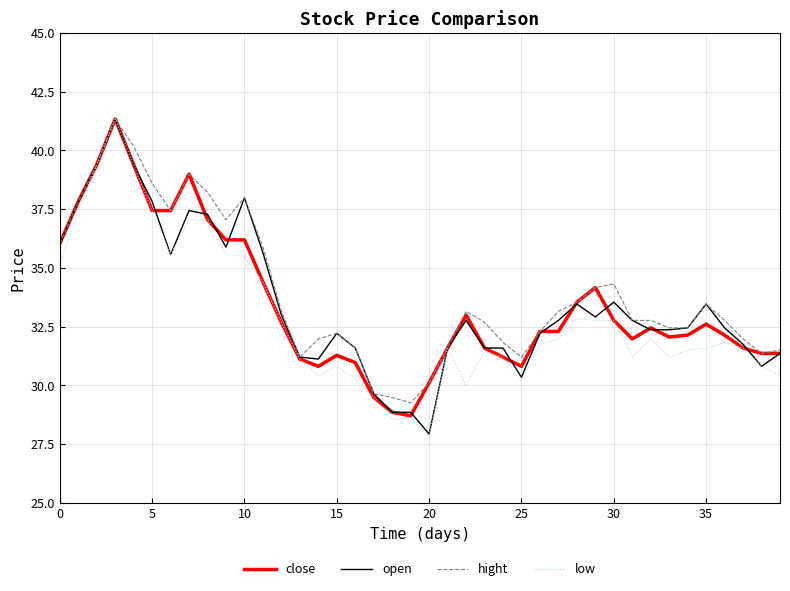

Which series has the widest spread of values?

low